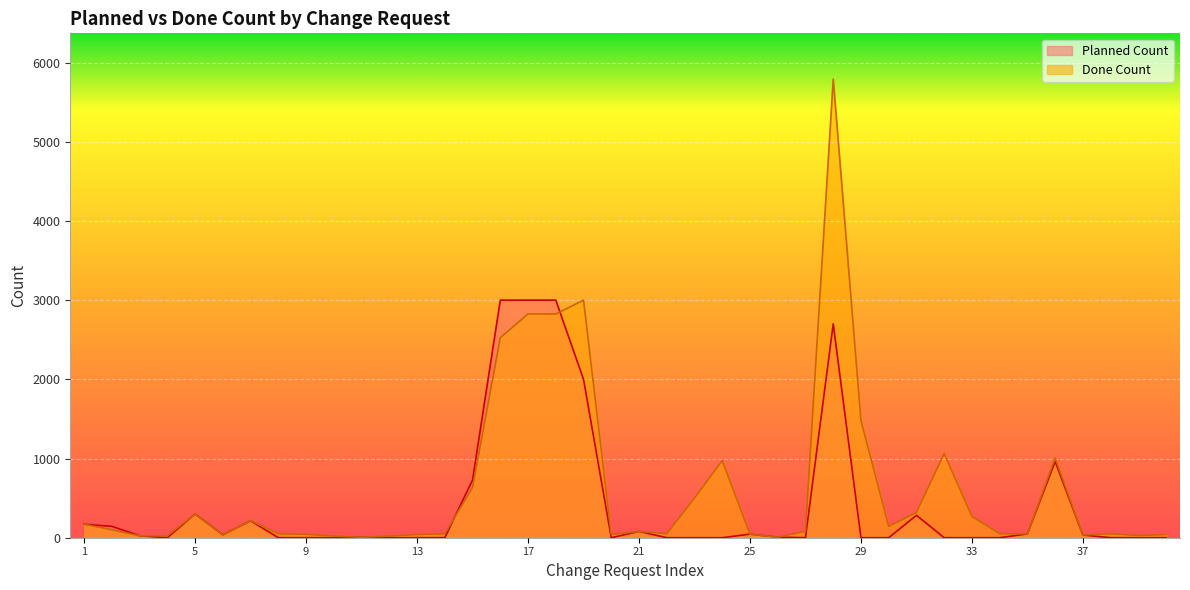

True or false: Done Count has a value of 831 at 23.

False